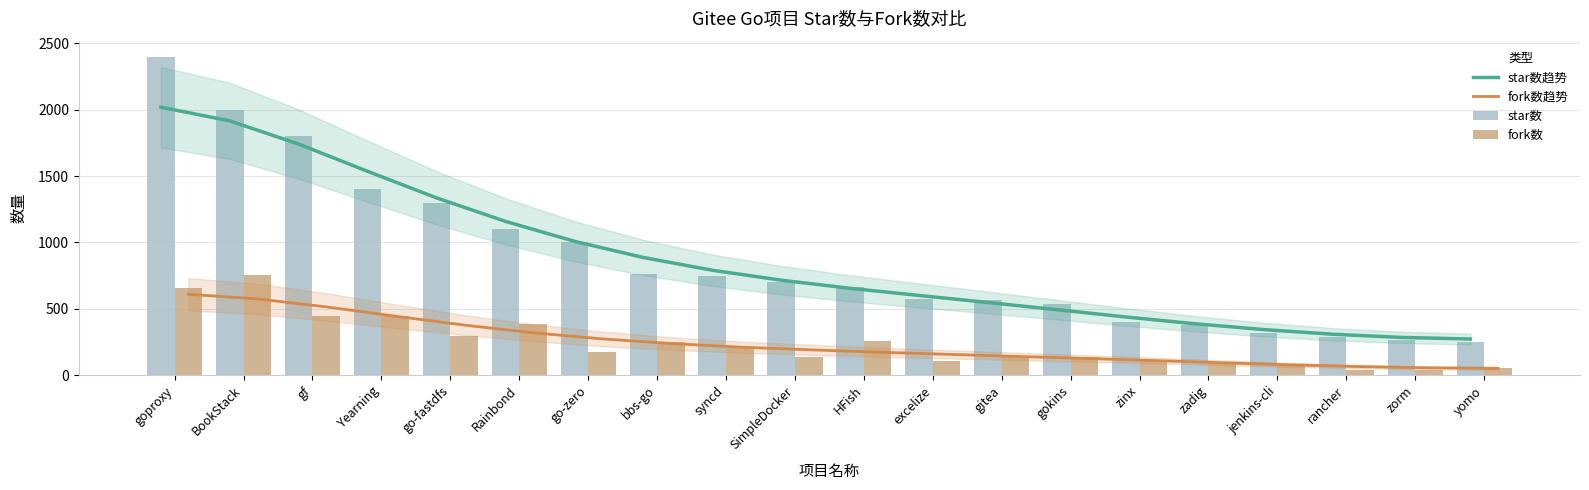

Read the fork数趋势 value at zinx.

111